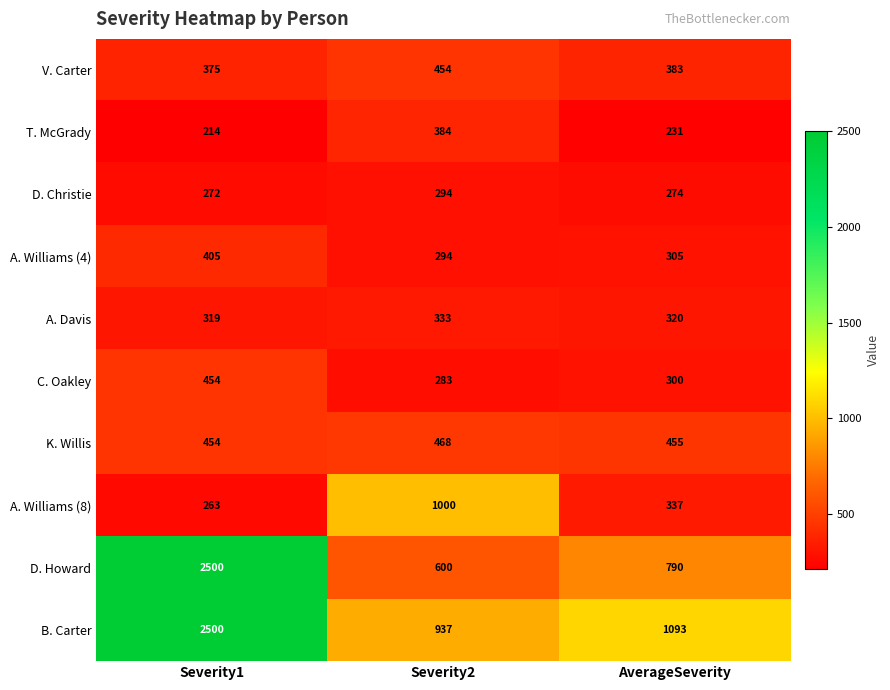

At which category does the chart reach its minimum across all series?

Severity1